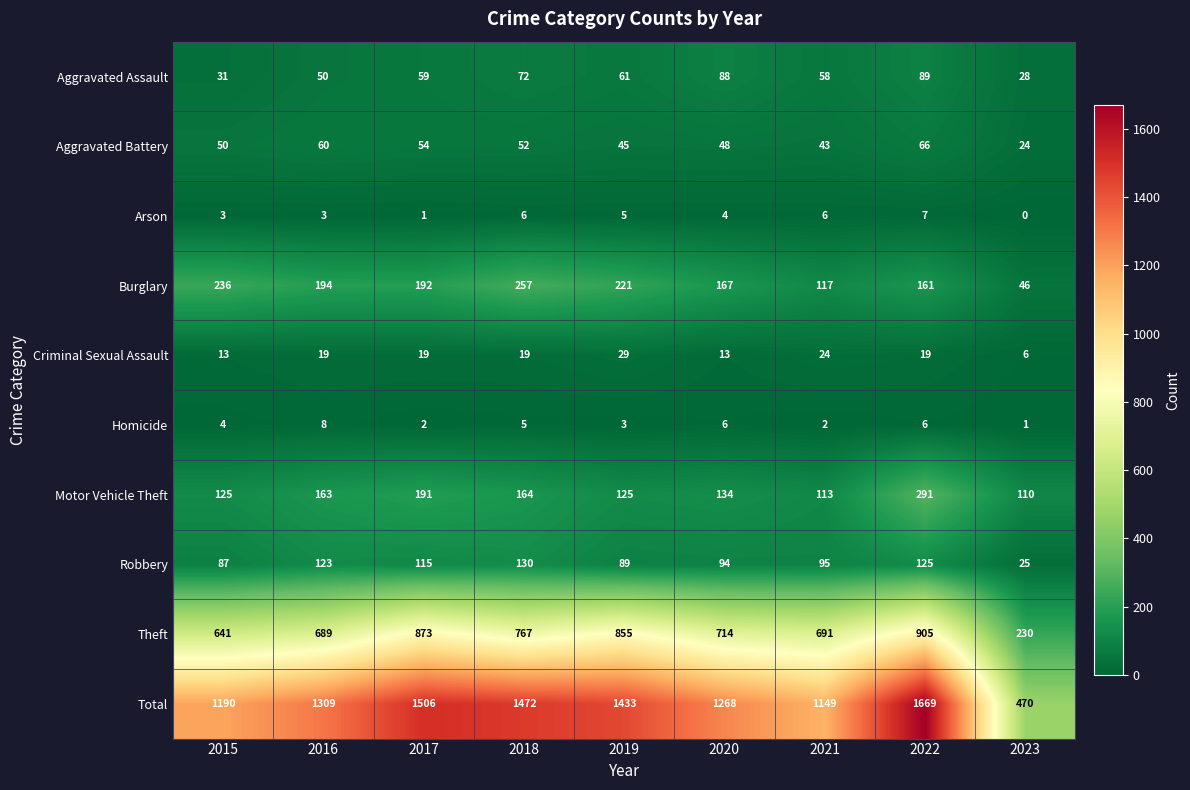

The value of Aggravated Assault at 2018 is 72. True or false?

True